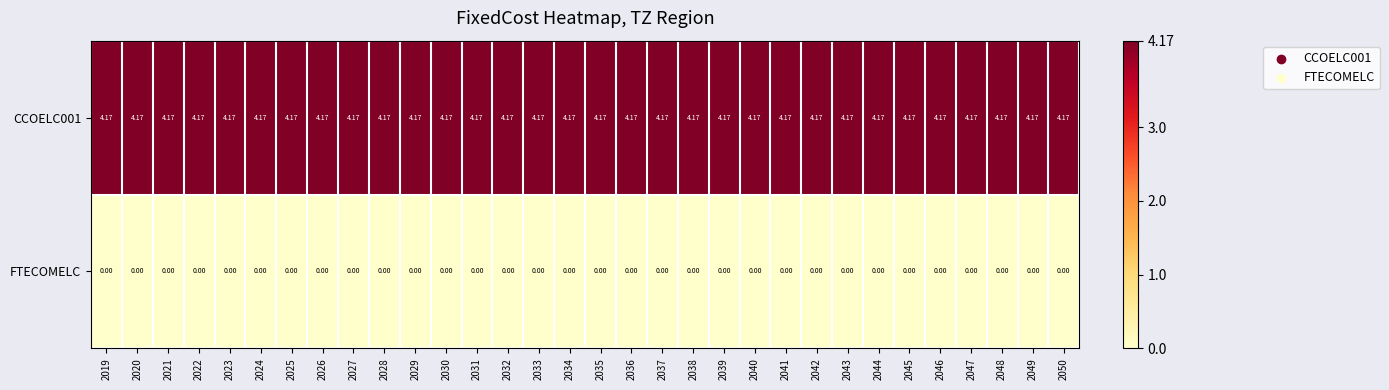

Is the value of CCOELC001 at 2044 greater than the value of FTECOMELC at 2023?

Yes